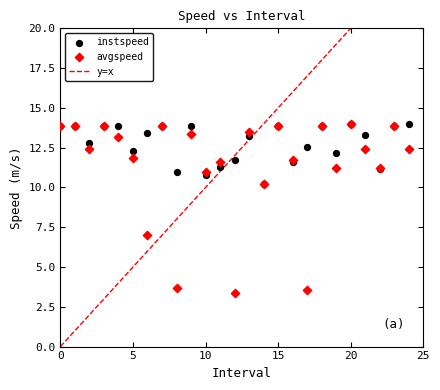

In the avgspeed series, what Y value is closest to 8?

7.0